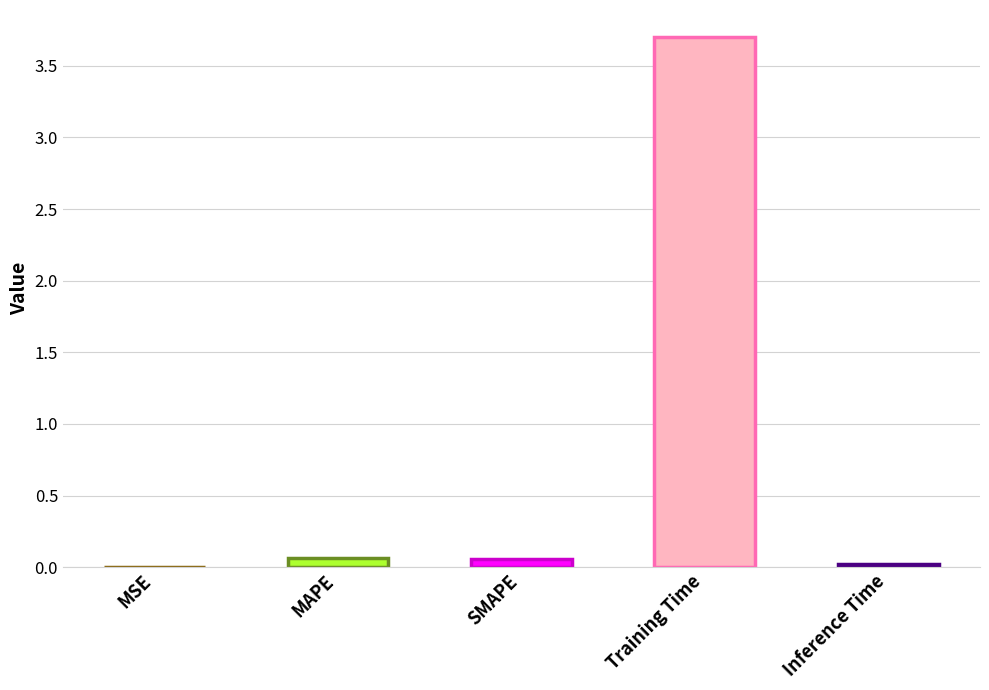

Are the bars grouped side by side (vs. stacked)?

No